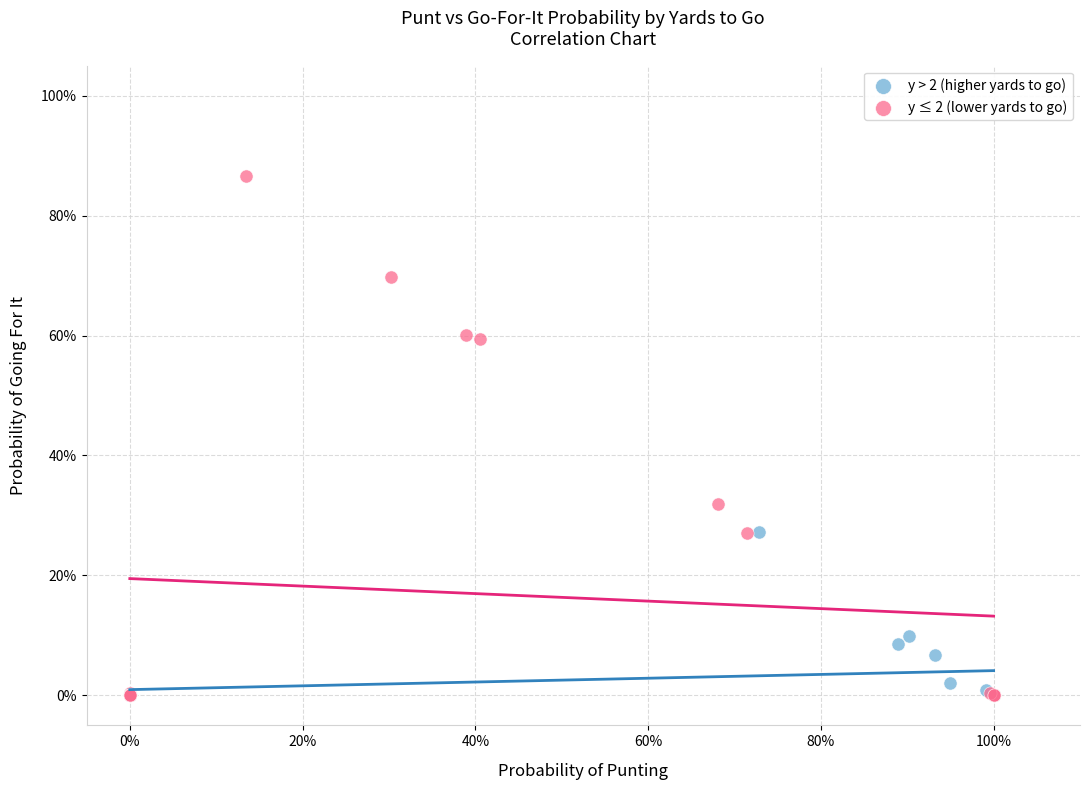

What are all the series names shown in the legend?

y > 2 (higher yards to go), y ≤ 2 (lower yards to go)